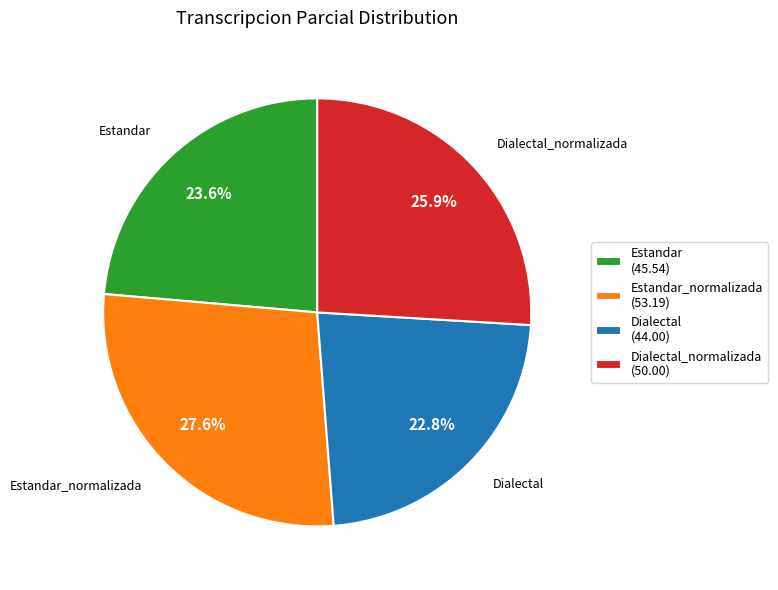

Which slice is the smallest?

Dialectal (44.00)